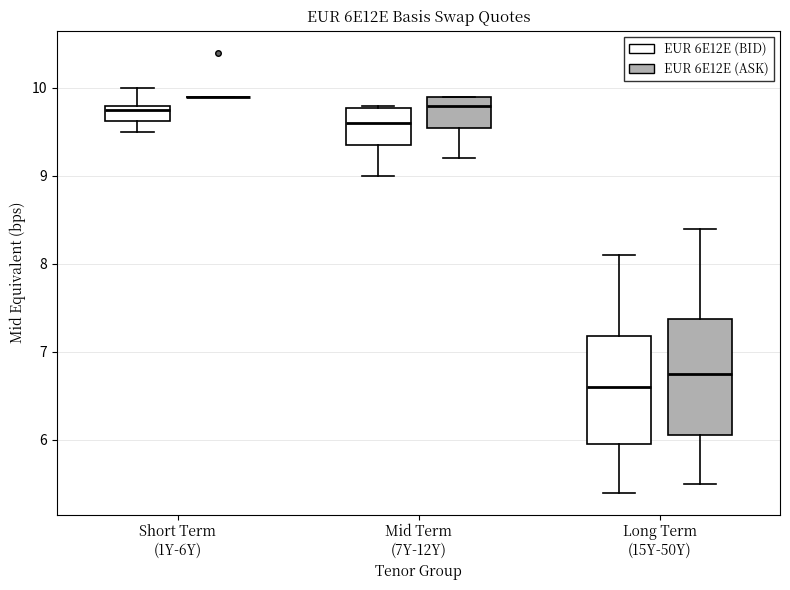

Reading left to right, transcribe this box plot: for each box, give where its median line is, the range the box spans, and where its two whiskers end, as read against the y-axis. The values are not printed on the chart, so give them approximately, as read against the axis.

Short Term (1Y-6Y) (EUR 6E12E (BID)): median 9.8 (just below the box's upper edge), box 9.6 to 9.8, whiskers 9.5 to 10.0
Short Term (1Y-6Y) (EUR 6E12E (ASK)): box collapsed to a line at 9.9, whiskers 9.9 to 9.9
Mid Term (7Y-12Y) (EUR 6E12E (BID)): median 9.6, box 9.4 to 9.8, whiskers 9.0 to 9.8
Mid Term (7Y-12Y) (EUR 6E12E (ASK)): median 9.8, box 9.6 to 9.9, whiskers 9.2 to 9.9
Long Term (15Y-50Y) (EUR 6E12E (BID)): median 6.6, box 6.0 to 7.2, whiskers 5.4 to 8.1
Long Term (15Y-50Y) (EUR 6E12E (ASK)): median 6.8, box 6.1 to 7.4, whiskers 5.5 to 8.4